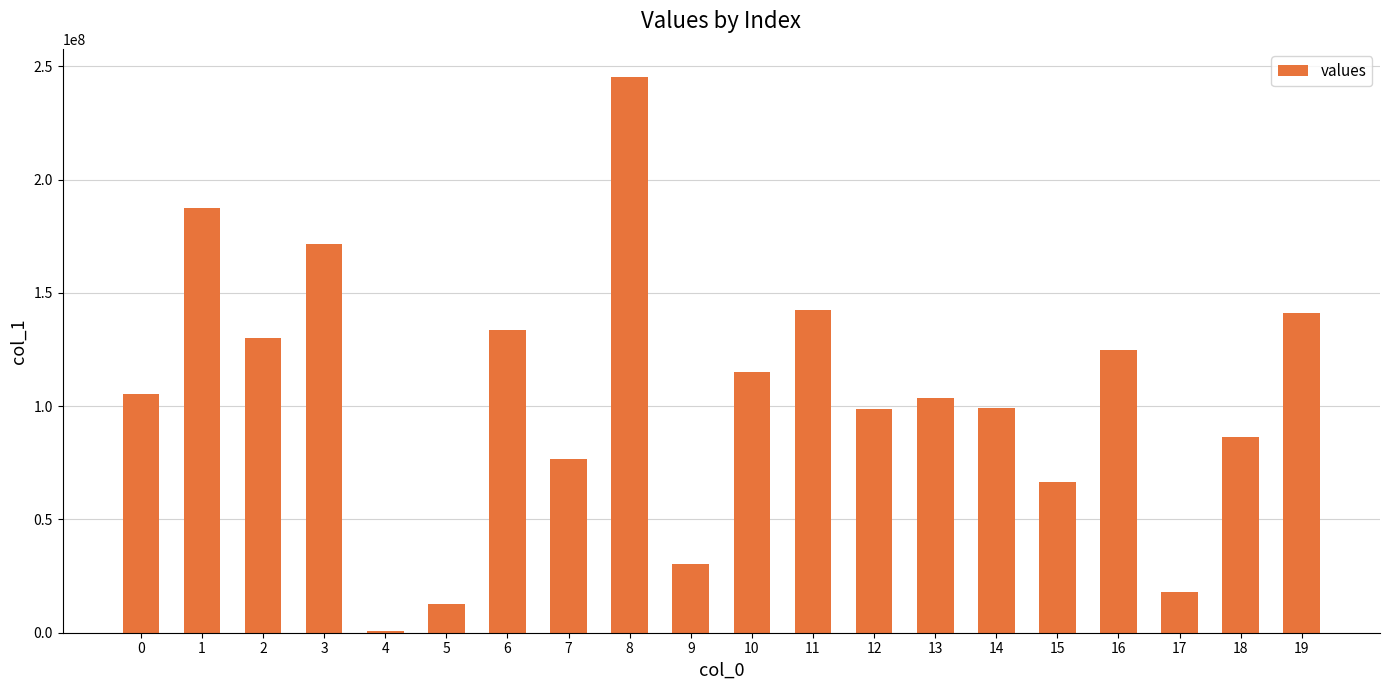

Is it true that the value at 19 is 141268719?

True